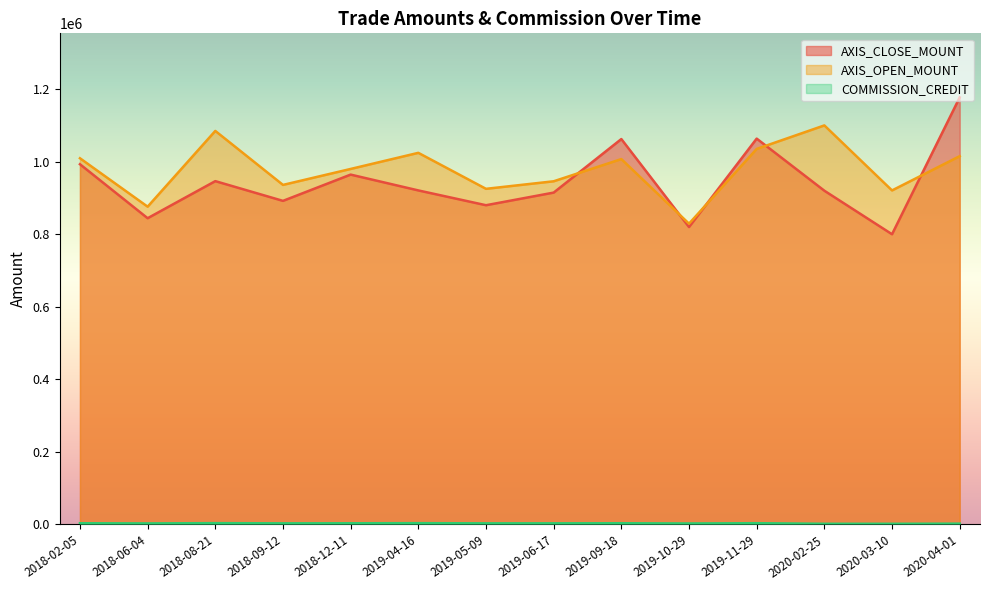

Between 2018-09-12 and 2018-12-11, which series saw the biggest shift?

AXIS_CLOSE_MOUNT